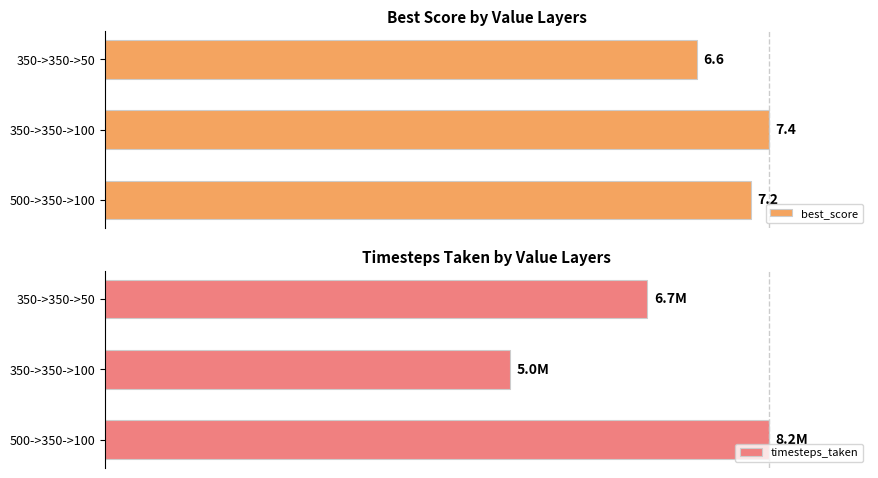

Between 350->350->50 and 350->350->100, which series saw the biggest shift?

timesteps_taken